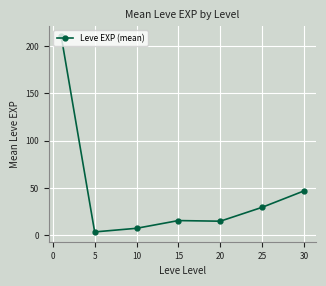

True or false: the data has more than 1 interior local peaks.

False